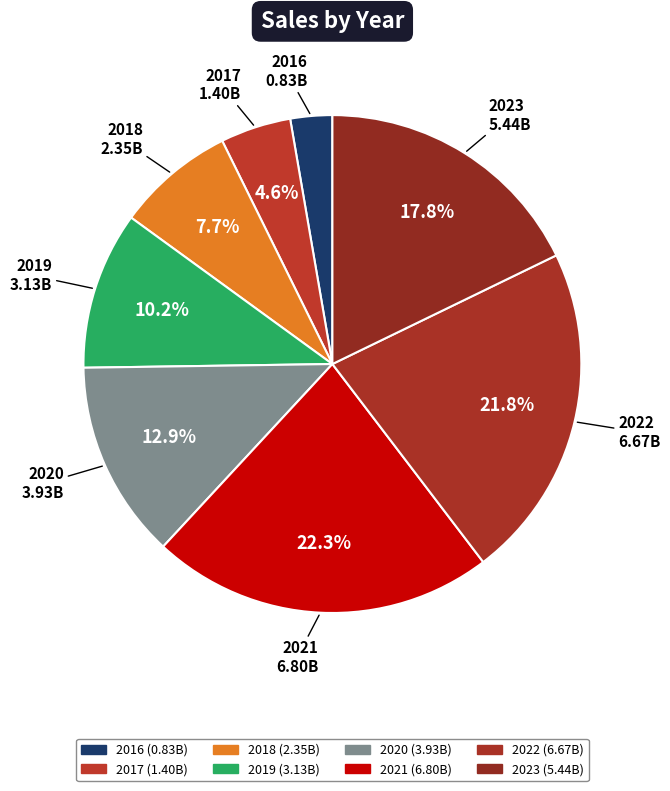

To the nearest percent, what percentage of the pie is 2018?

8%